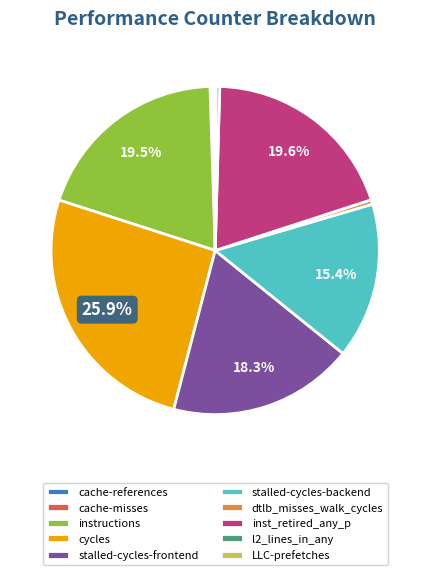

Combined, what portion of the pie is inst_retired_any_p and instructions?

39.1%